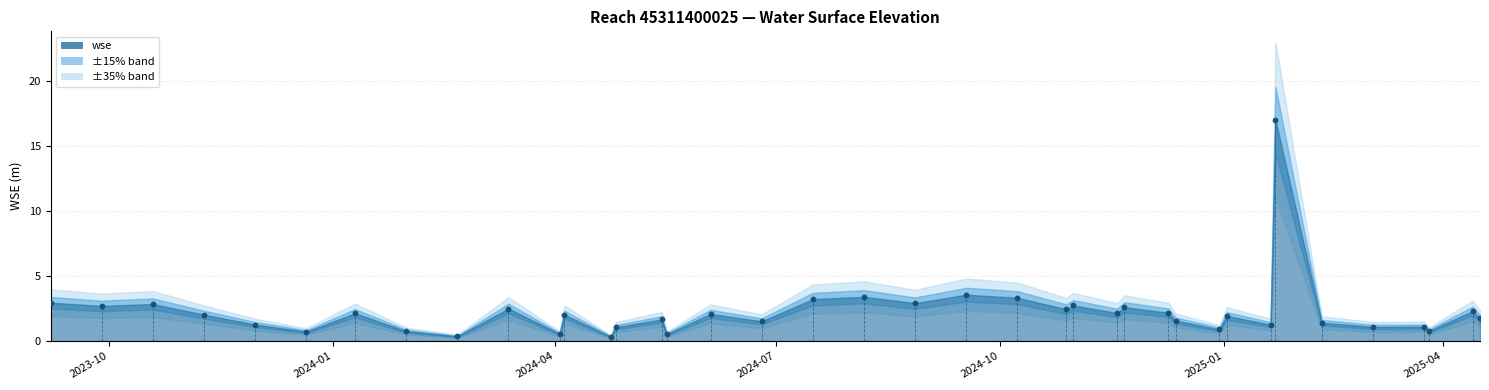

What is the range of X values (max minus min)?

587.0